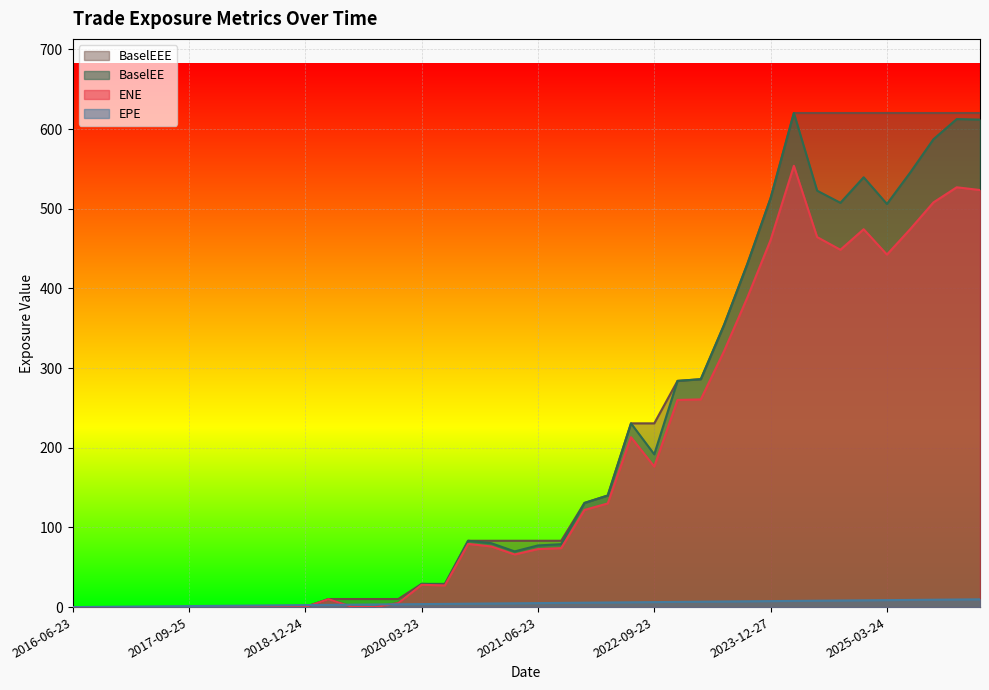

What is the difference between the BaselEEE values at 2018-09-24 and 2023-09-25?

430.6